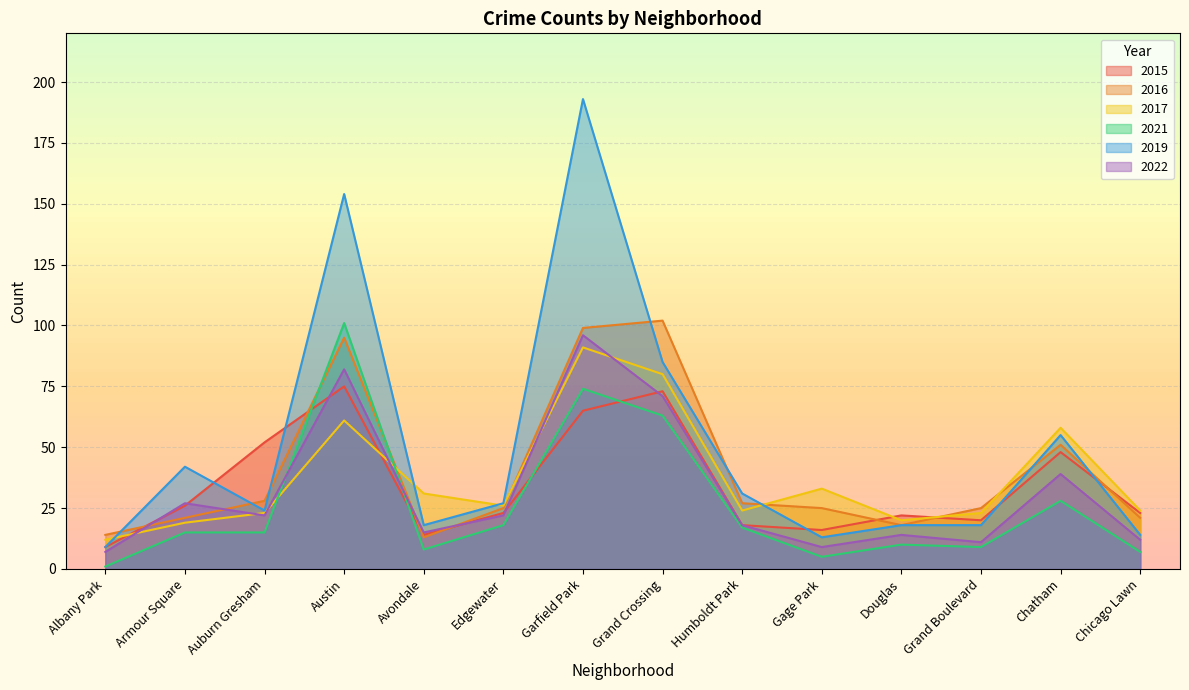

How many lines are shown in the chart?

6